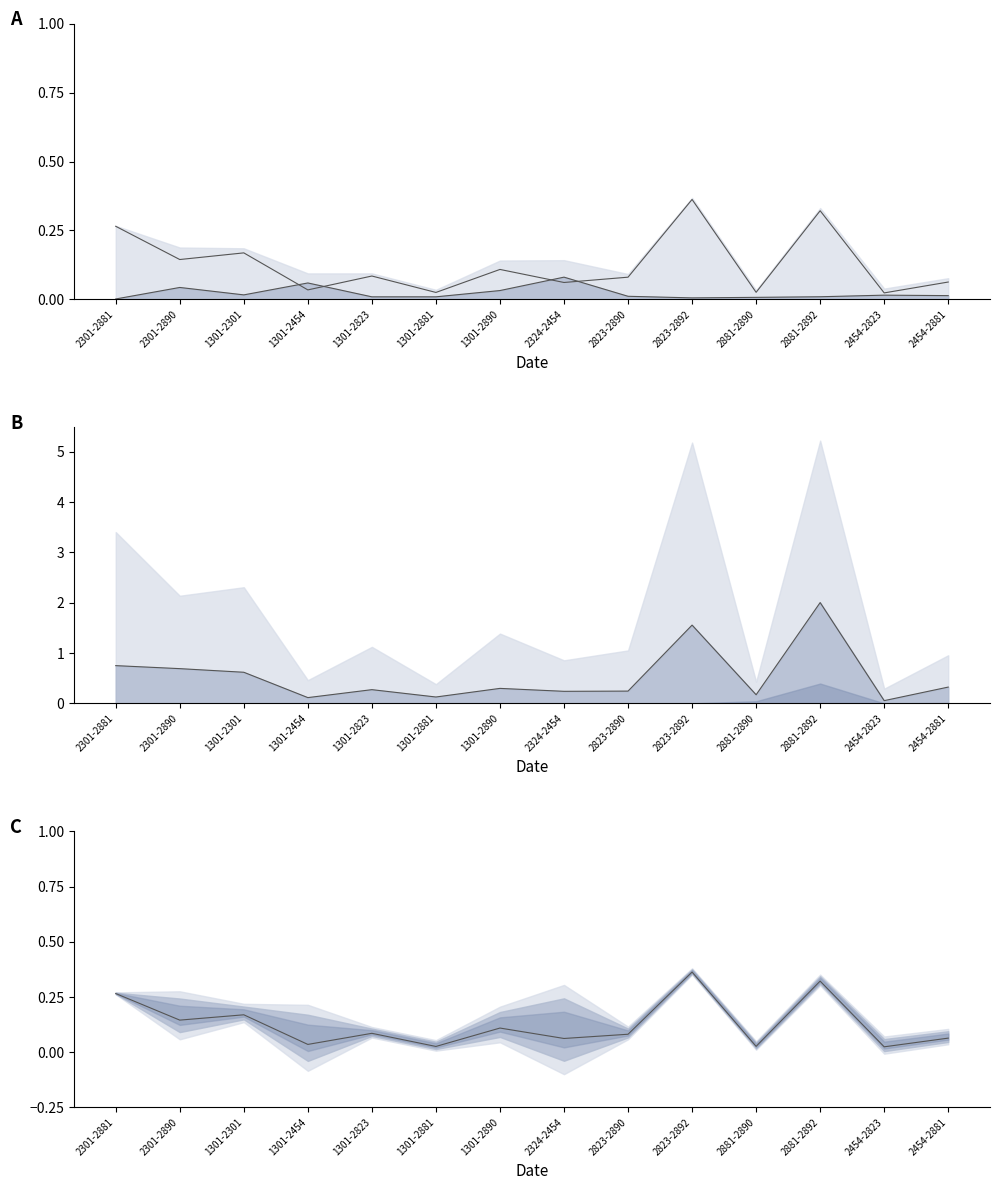

What is the total value across all series at 1301-2301?

0.8